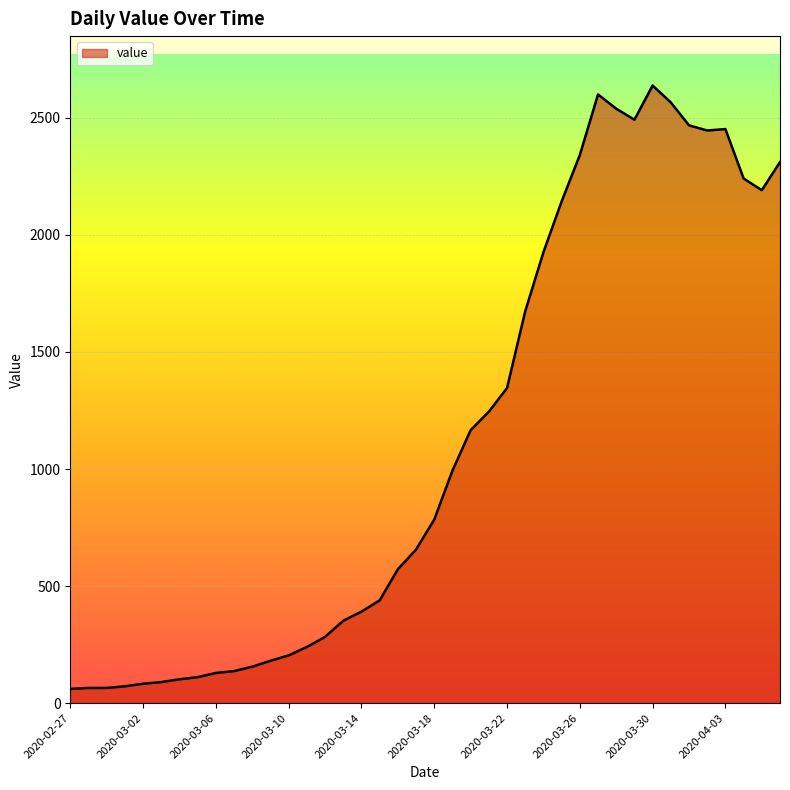

What is the greatest value displayed?

2638